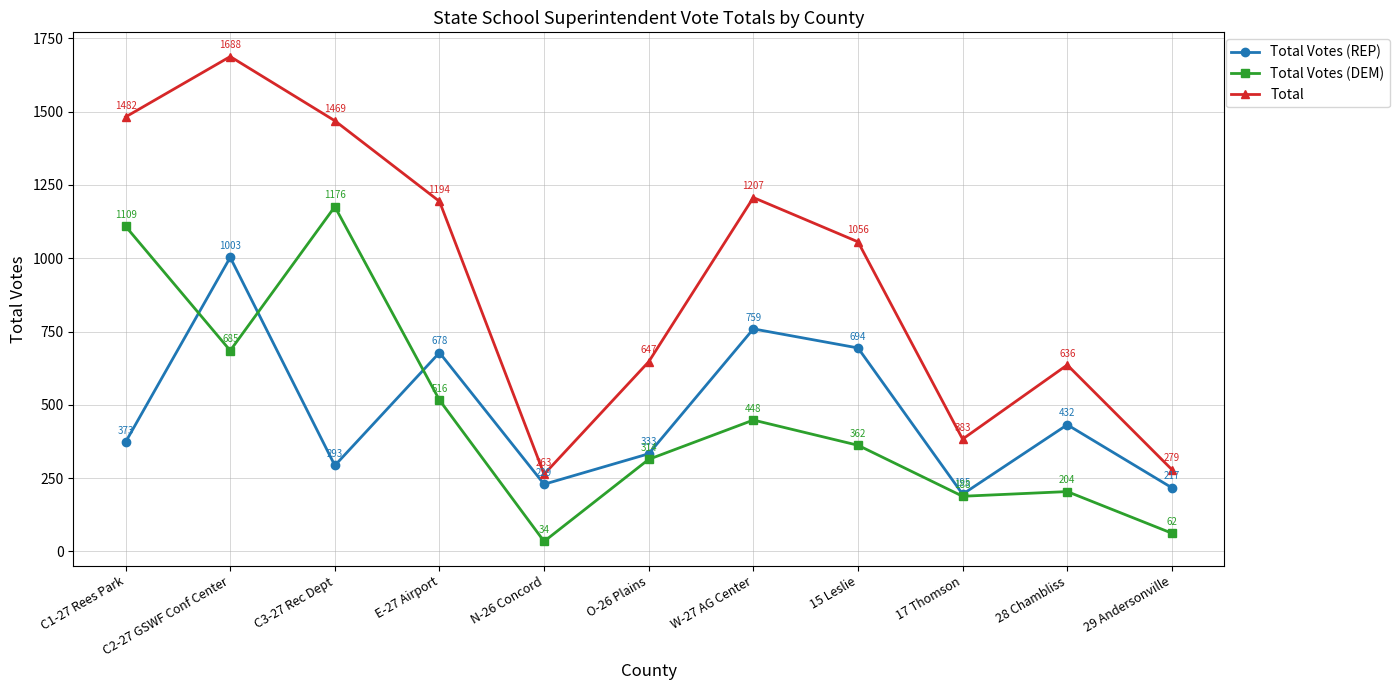

Count the number of categories in the chart.

11